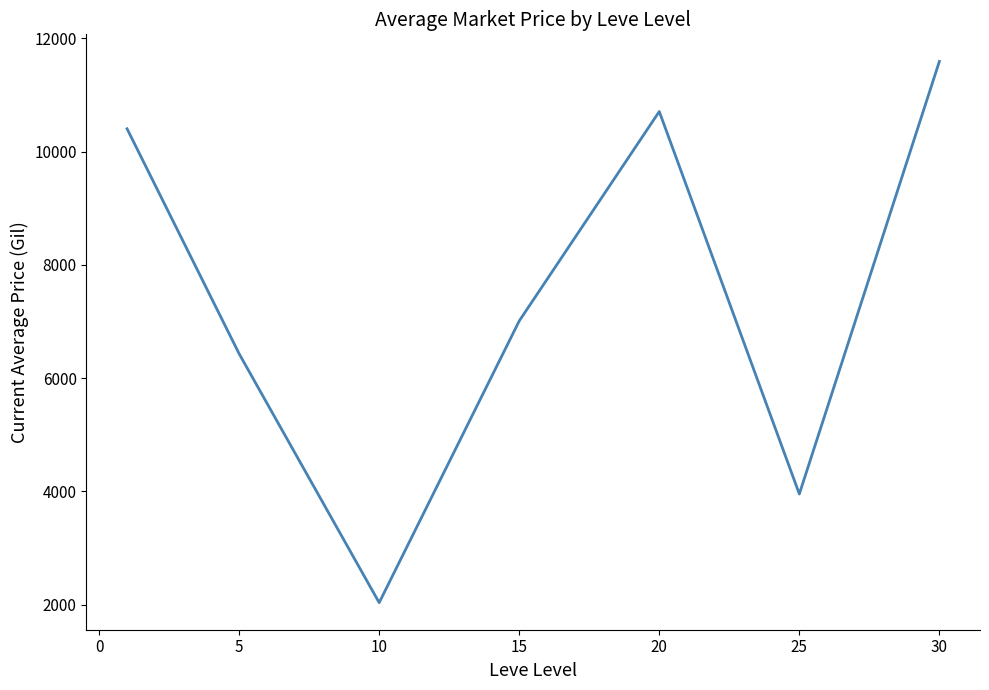

What is the minimum value shown in the chart?

2032.7